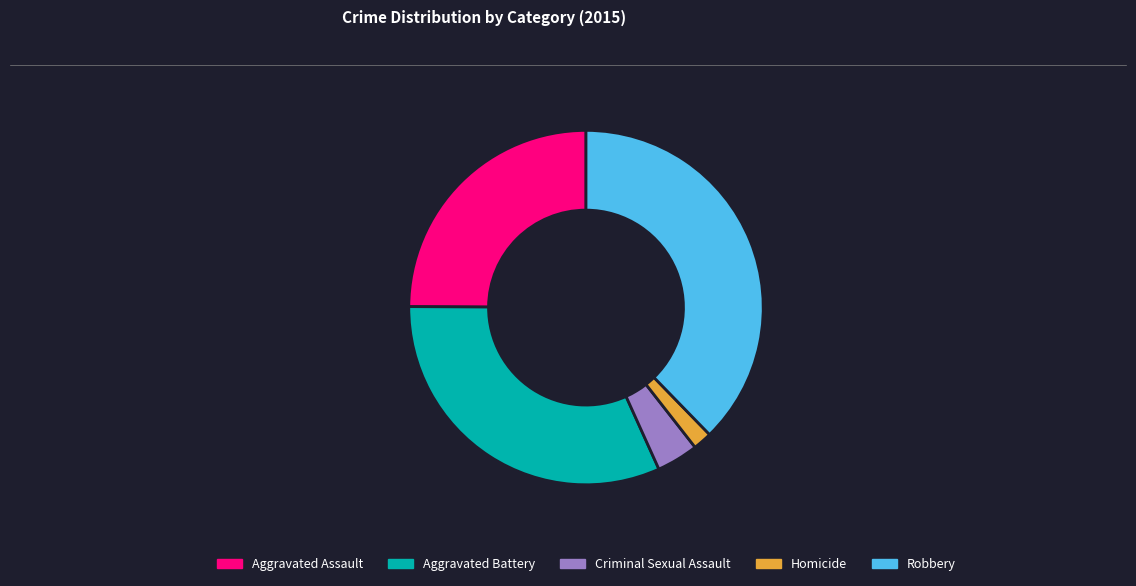

Which has a higher value, Aggravated Battery or Robbery?

Robbery